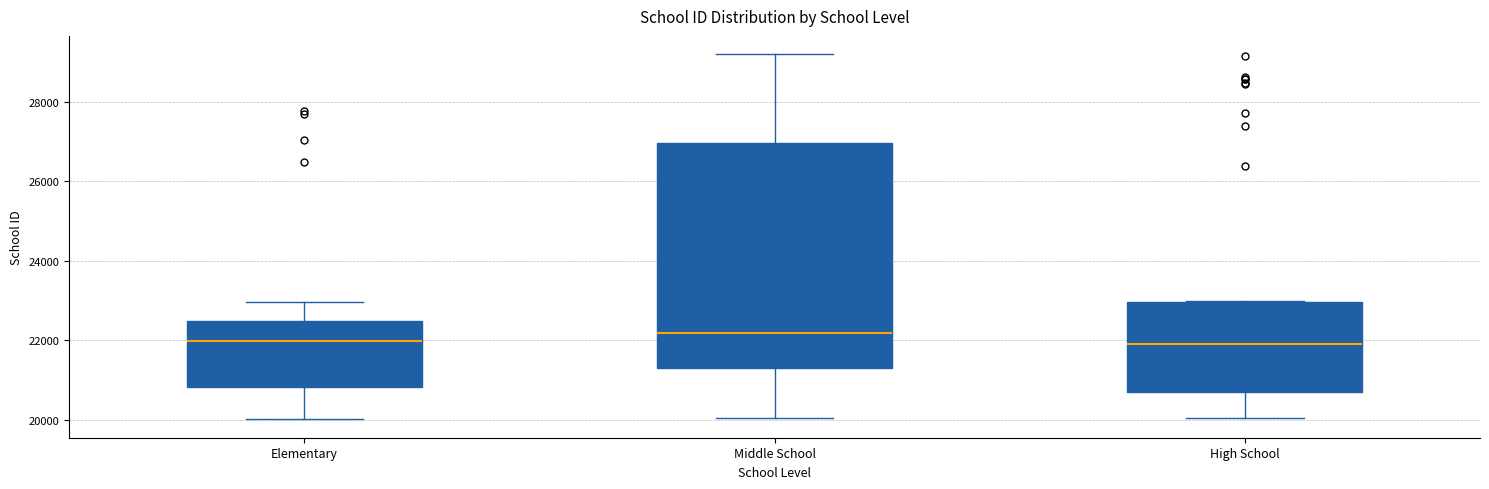

Comparing the boxes themselves (not the whiskers), which one is the tallest?

Middle School